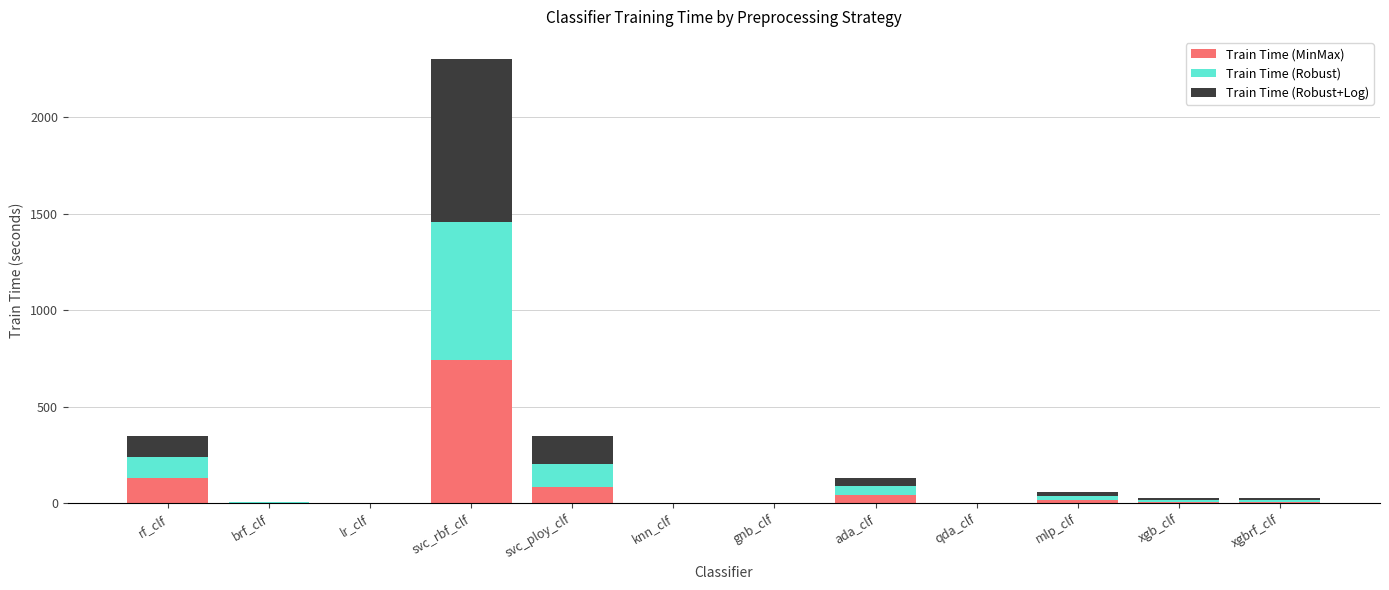

At which category is the sum across all series the highest?

svc_rbf_clf